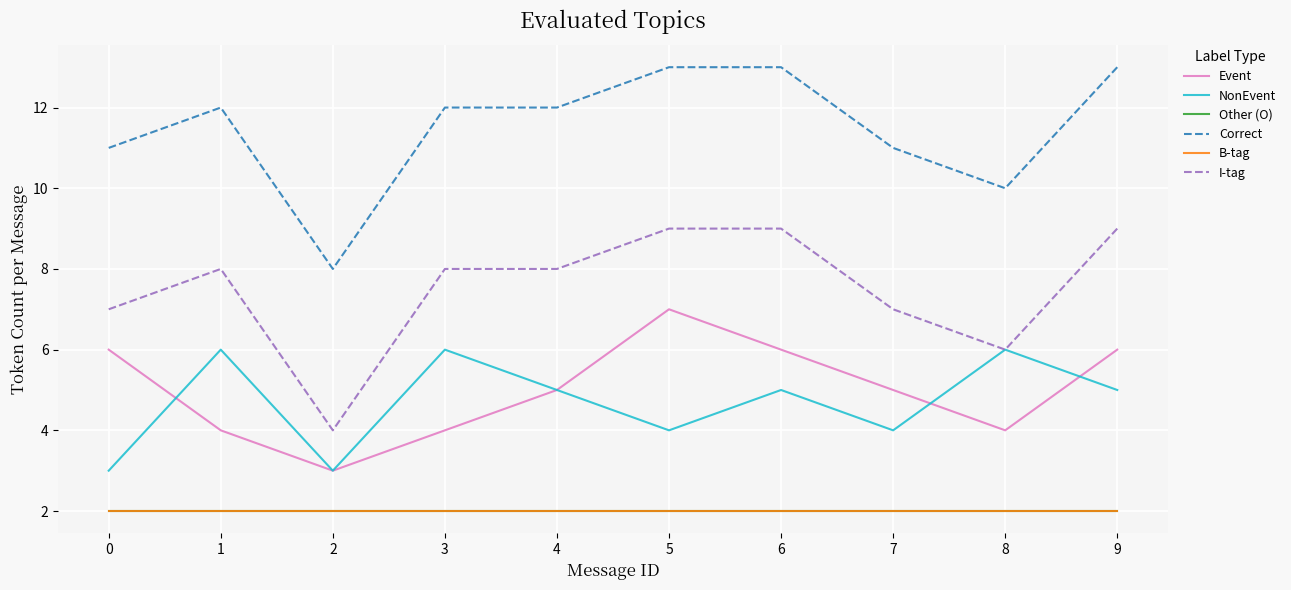

Is it true that B-tag equals 2 at 5?

True